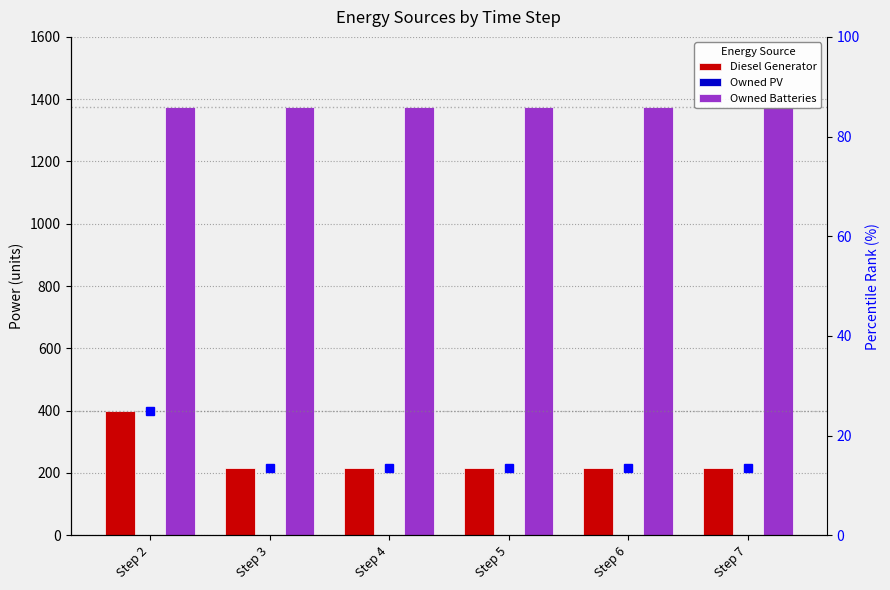

At which category is the sum across all series the highest?

Step 2